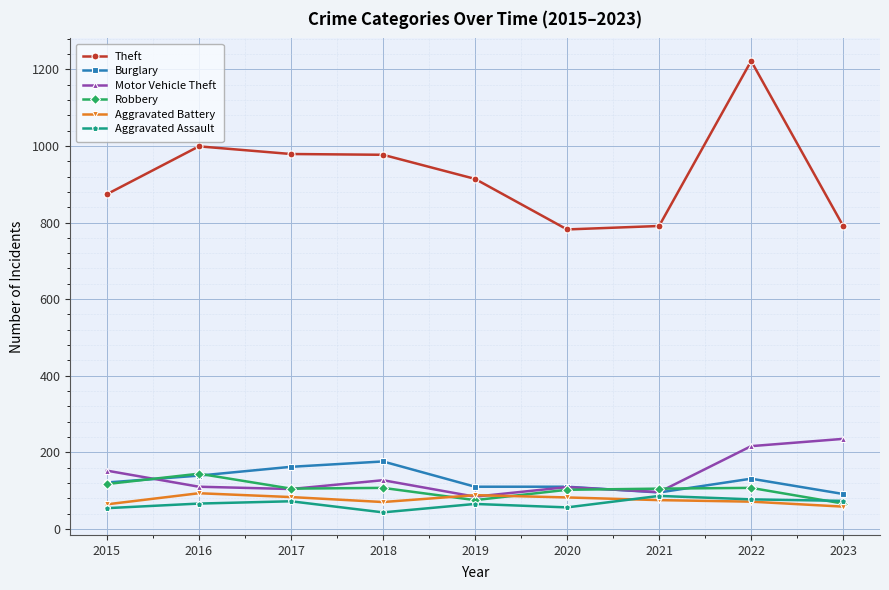

At which category is the sum across all series the highest?

2022